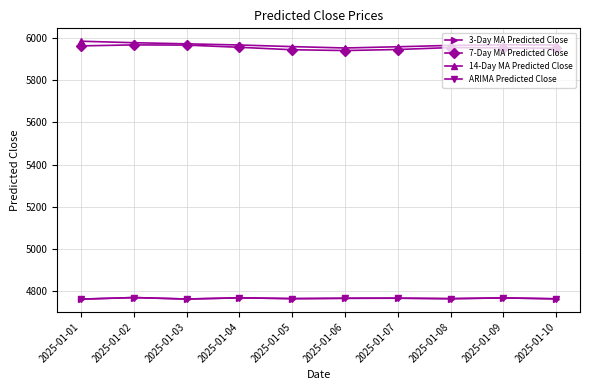

At how many categories does at least one series exceed 5979?

1